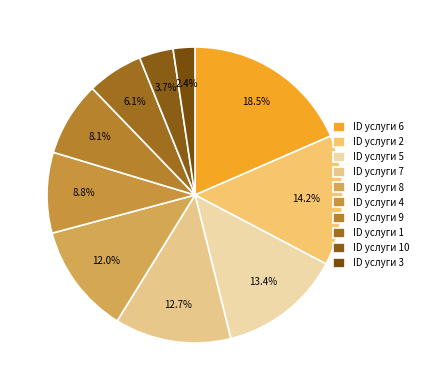

Is there any slice that represents more than half of the pie?

No